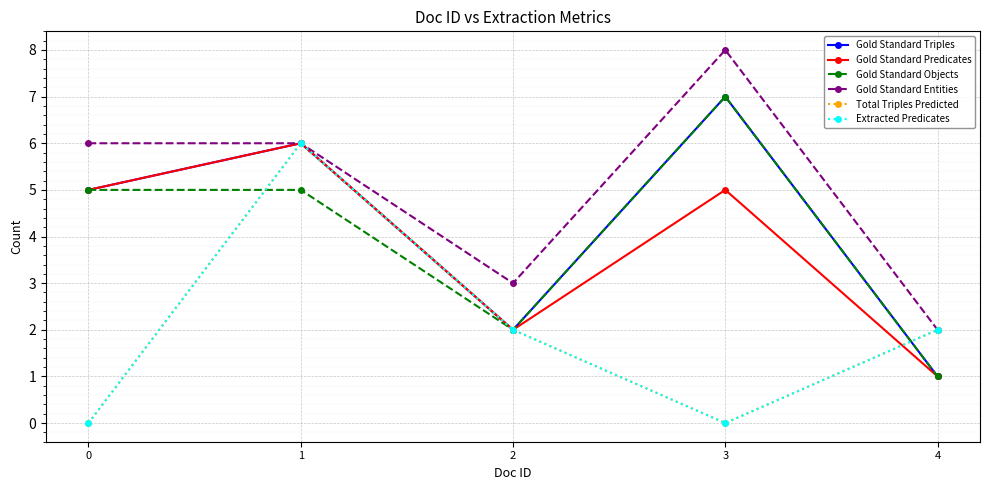

Between 0 and 3, which is larger?

3